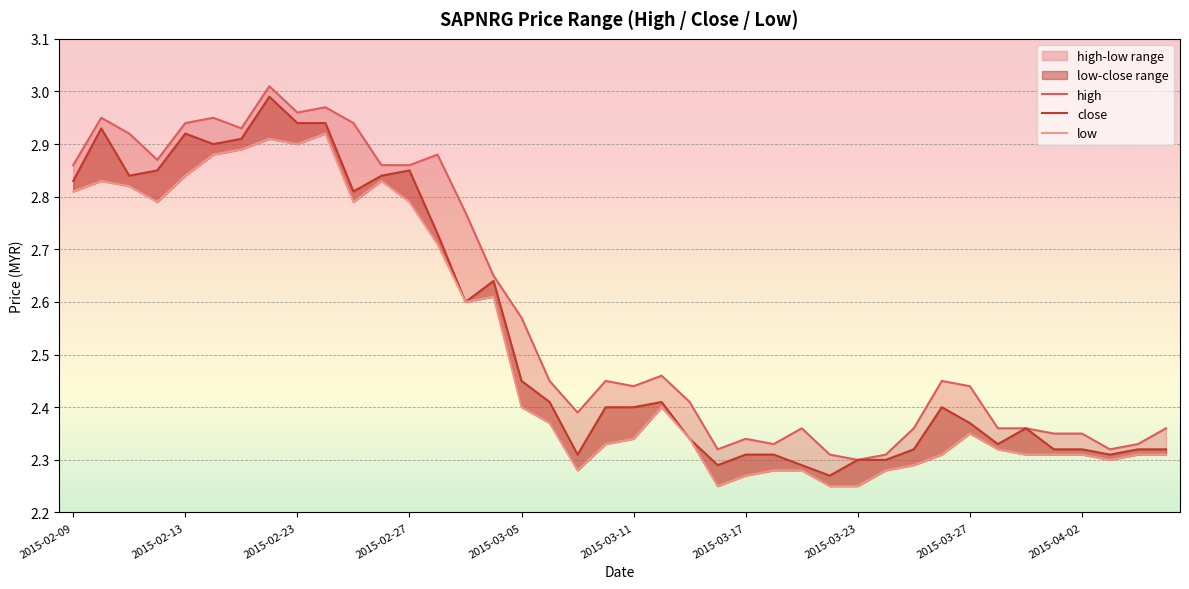

Which category has the highest value in the low series?

2015-02-24